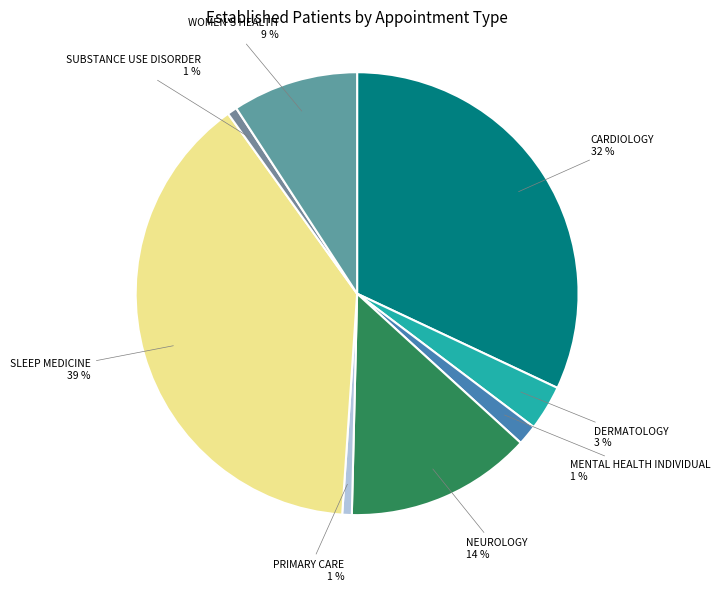

Which category has the biggest portion of the pie?

SLEEP MEDICINE